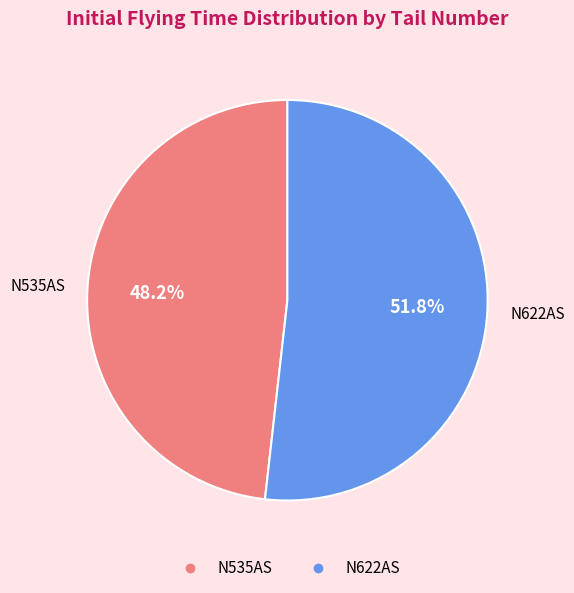

Which category accounts for the majority?

N622AS